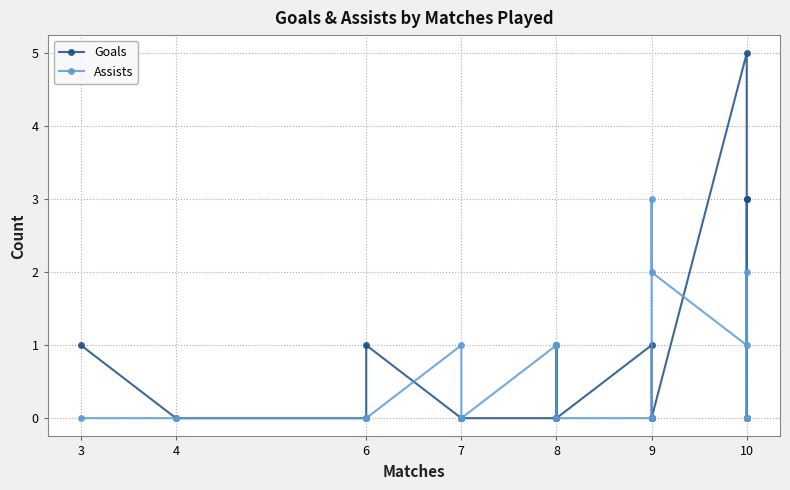

True or false: Goals has more than 0 points higher than both neighbors.

True